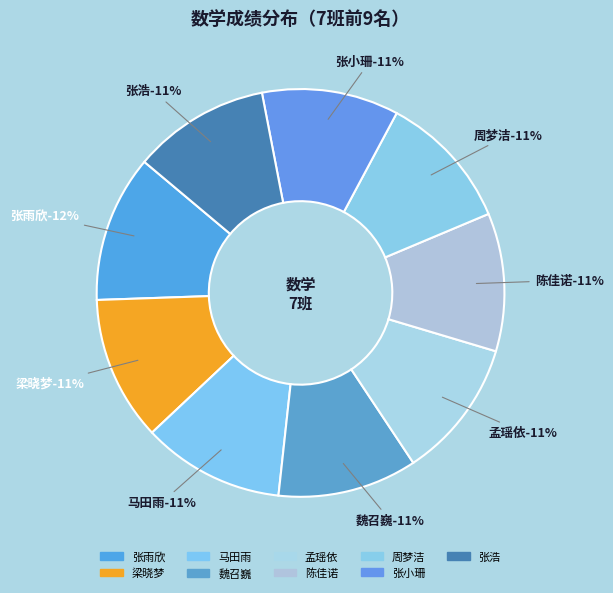

What is the smallest slice in the pie chart?

周梦洁